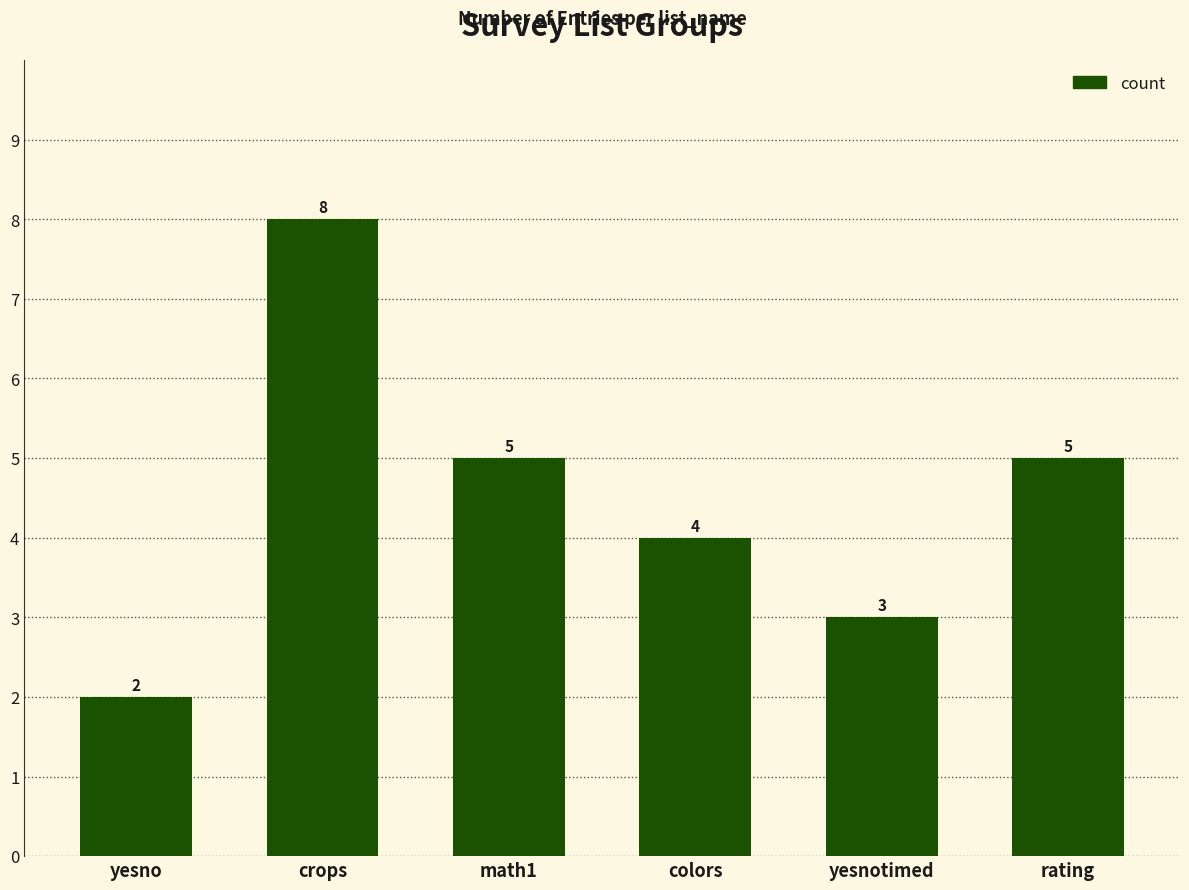

What is the difference between the second highest and second lowest values?

2